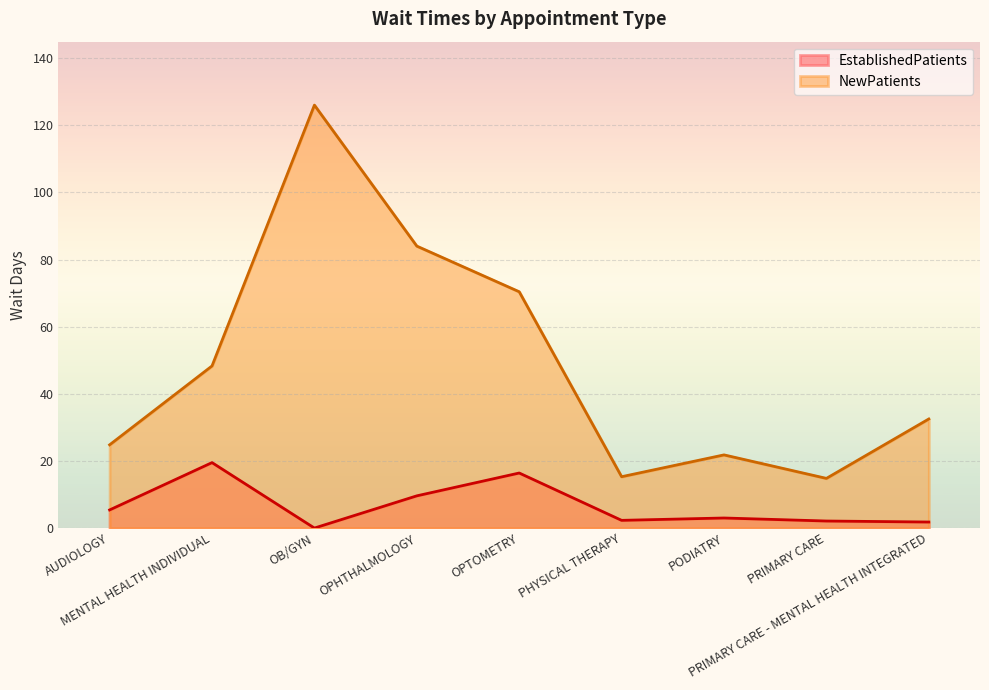

What is the approximate value of EstablishedPatients at PHYSICAL THERAPY?

2.3